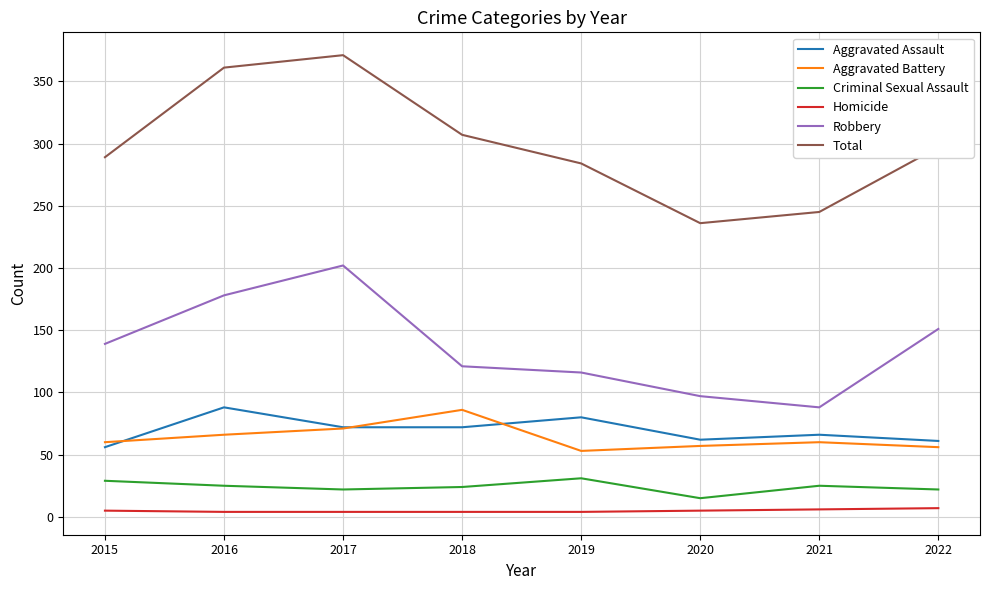

What is the greatest value displayed?

371